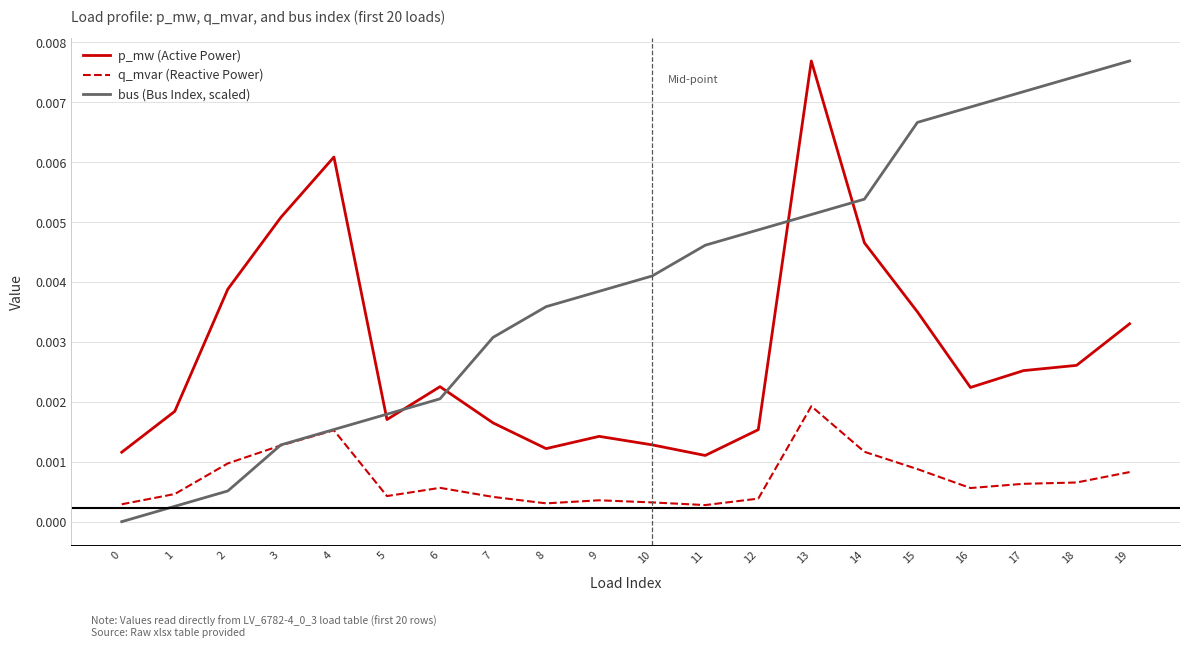

True or false: q_mvar (Reactive Power) and p_mw (Active Power) cross at least once.

False